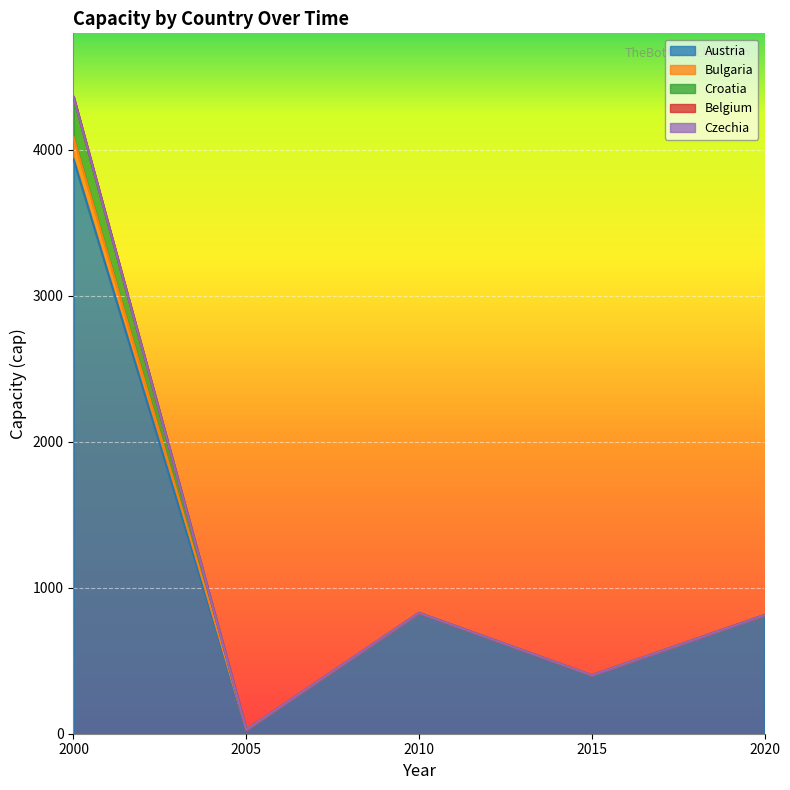

At which label does Austria first exceed 812?

2000